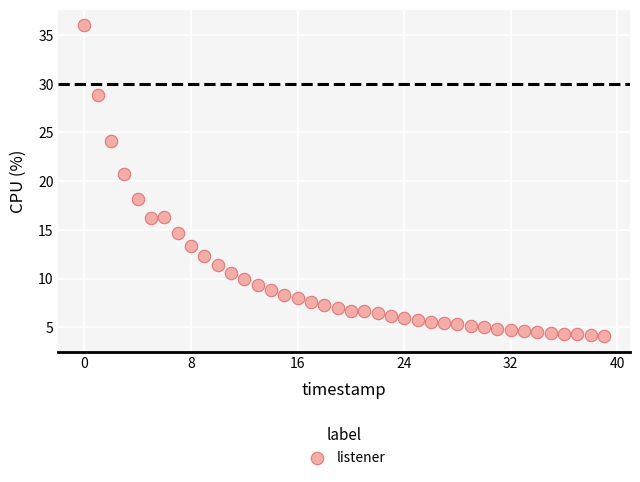

What Y value in the scatter plot is closest to 20?

20.7